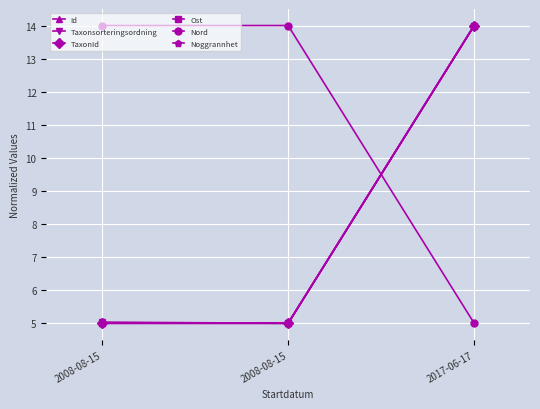

Is this an area chart (filled region under the line)?

No